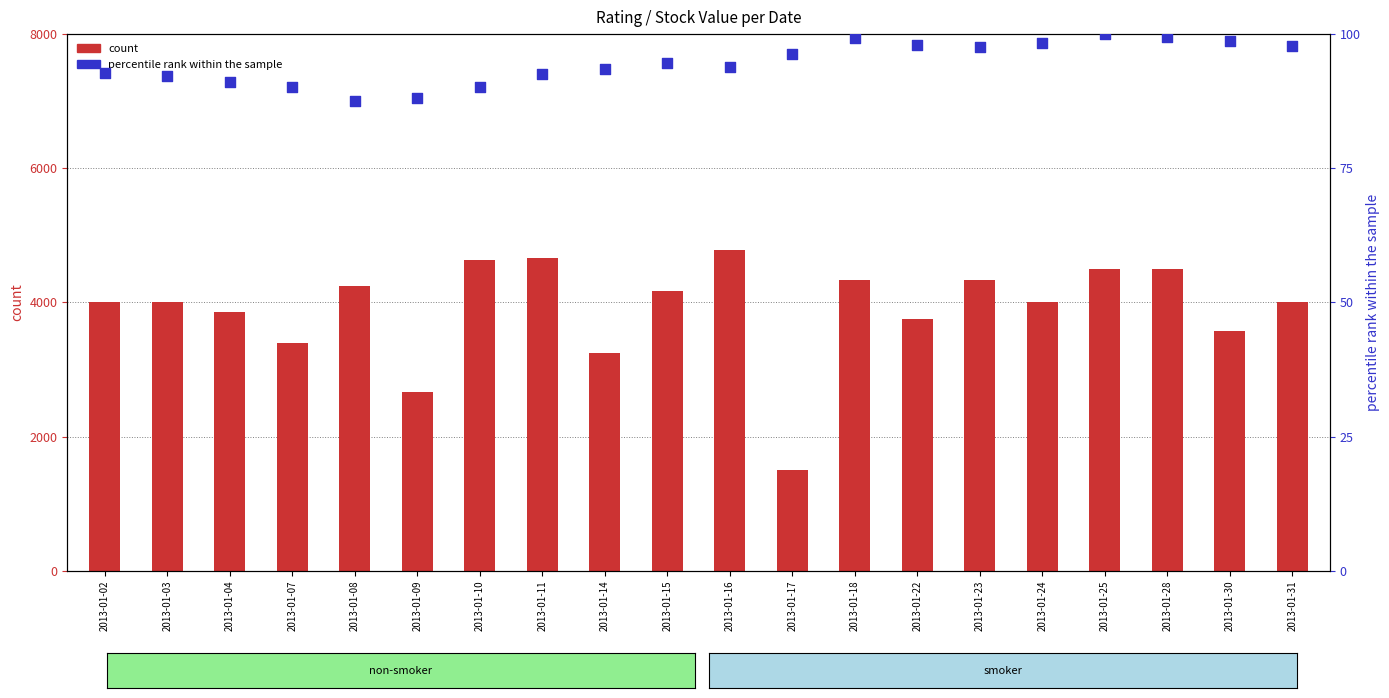

Which series has the widest spread of Y values?

count